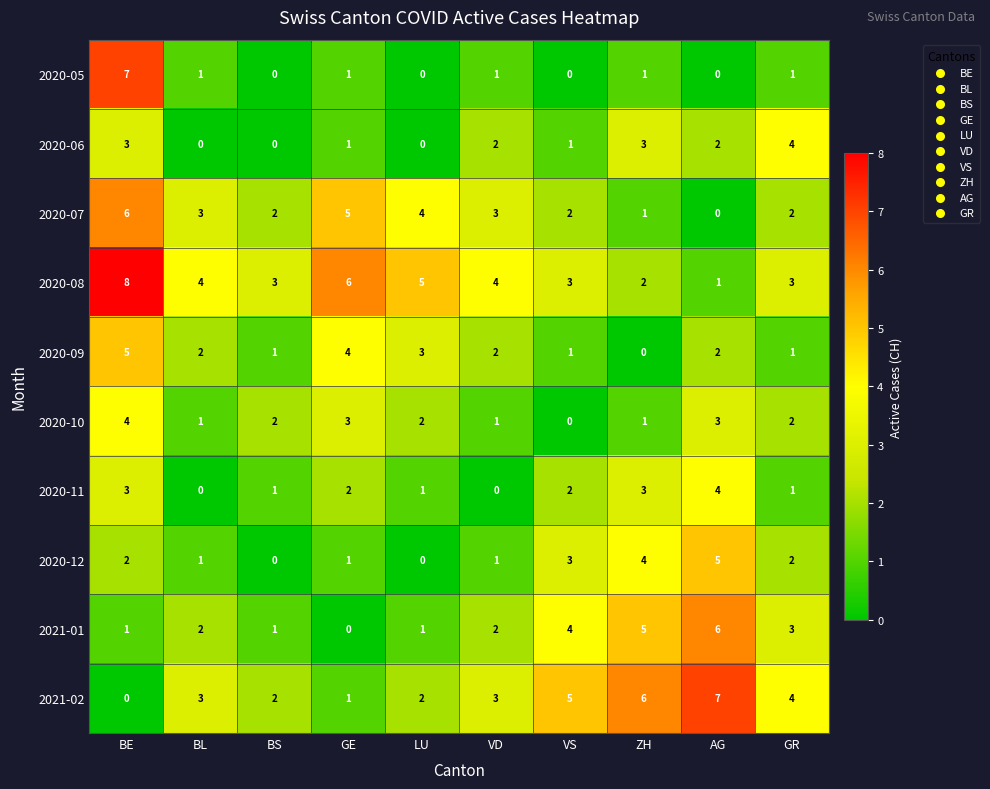

The value of 2020-09 at GE is 4. True or false?

True